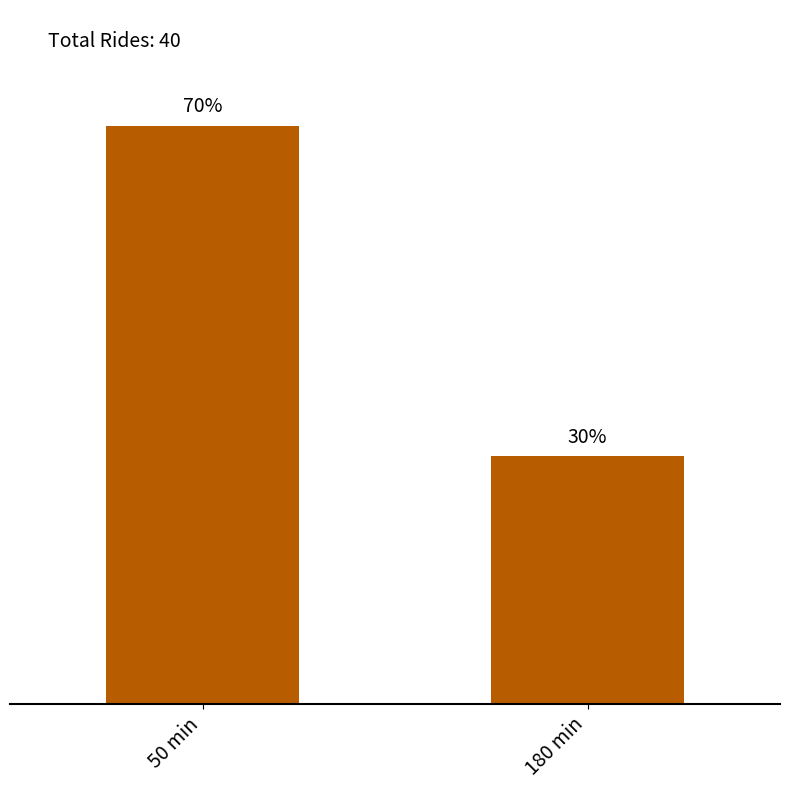

Which has a higher value, 180 min or 50 min?

50 min